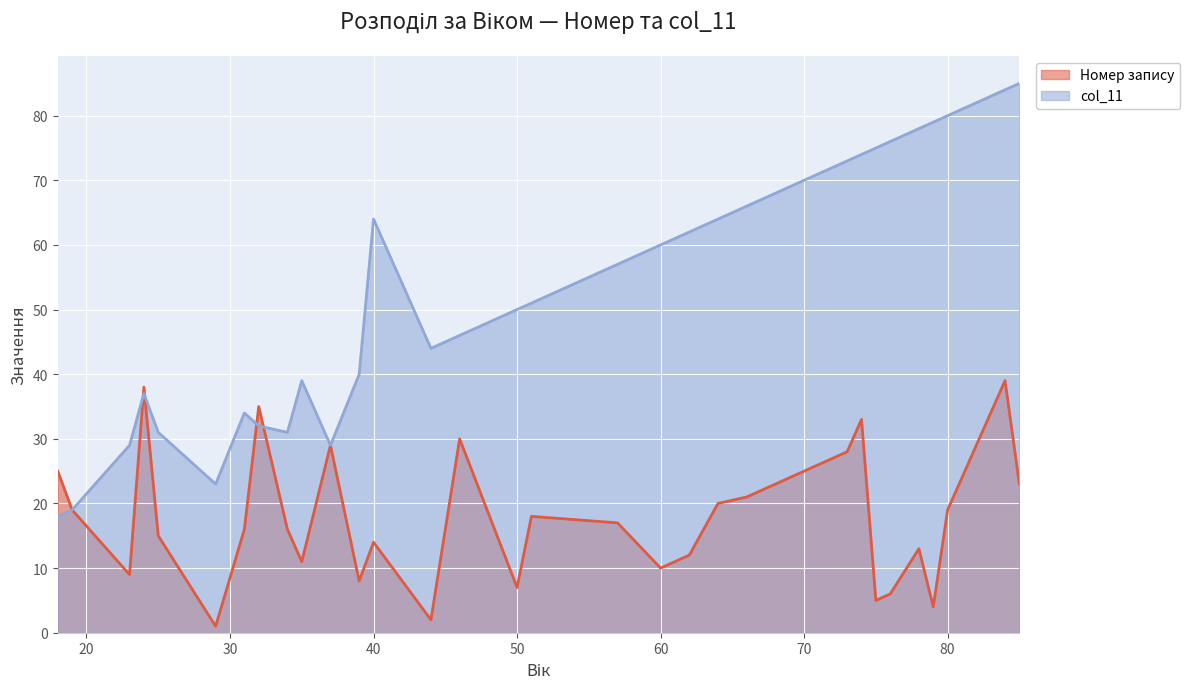

What is the sum of all col_11 values?

1713